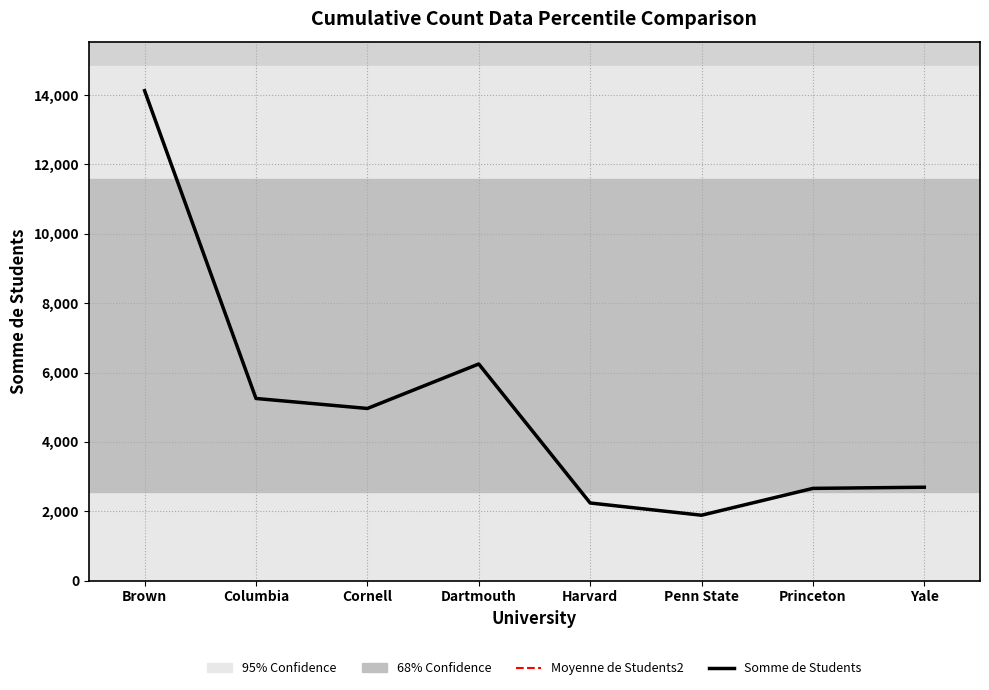

Does the chart display data point markers on the line(s)?

No